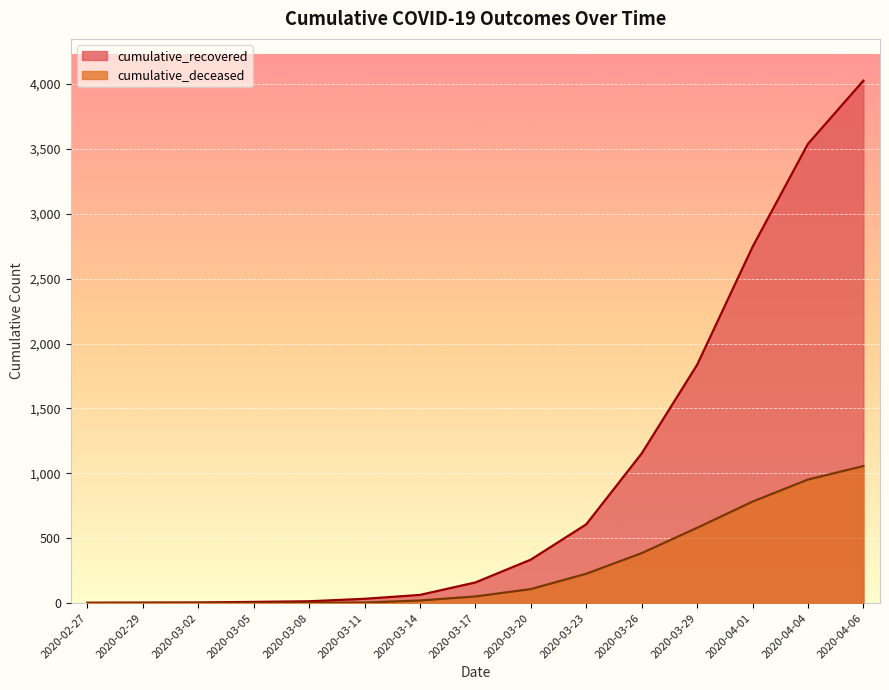

At which category does the chart reach its peak across all series?

2020-04-06